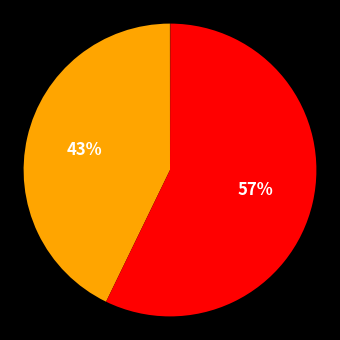

Is there a majority slice in this chart?

Yes